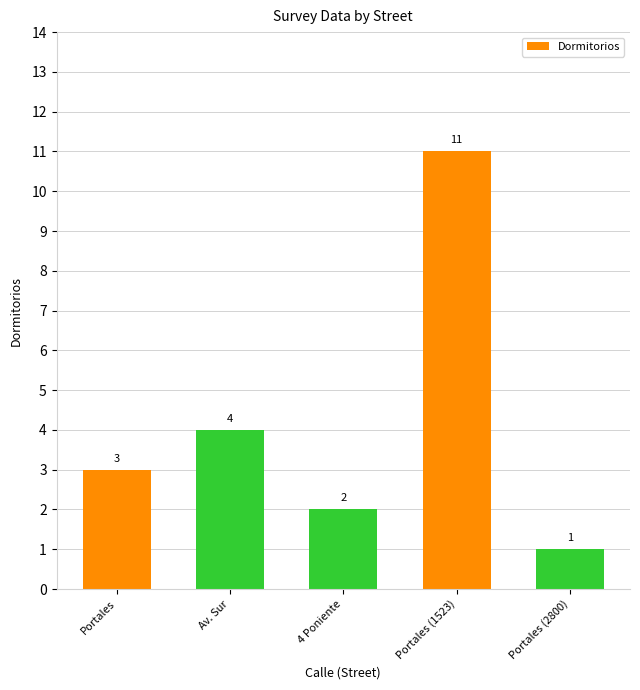

List the labels in order of value, smallest first.

Portales (2800), 4 Poniente, Portales, Av. Sur, Portales (1523)